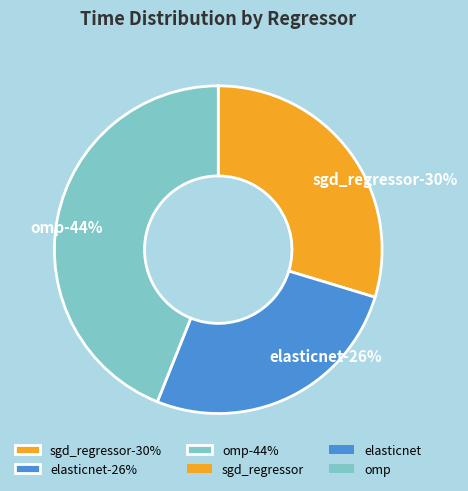

The sgd_regressor slice represents 35% of the pie. True or false?

False